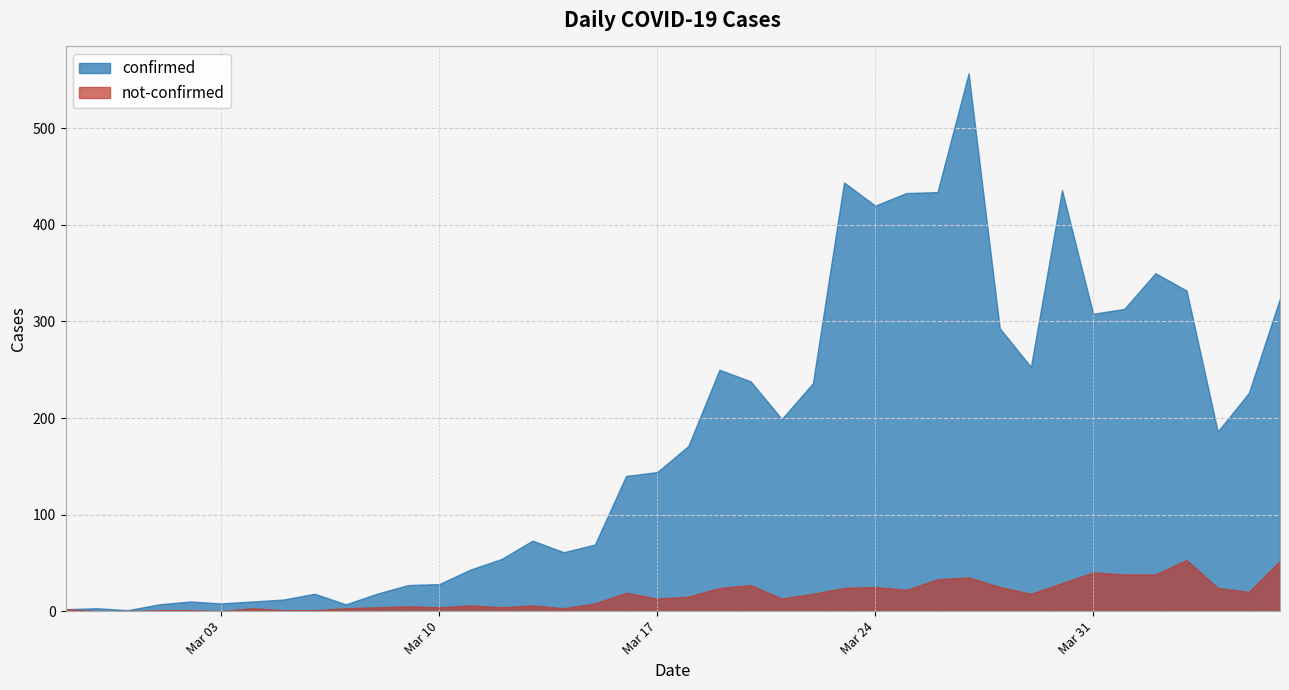

What position from the left is 2020-04-01?

35